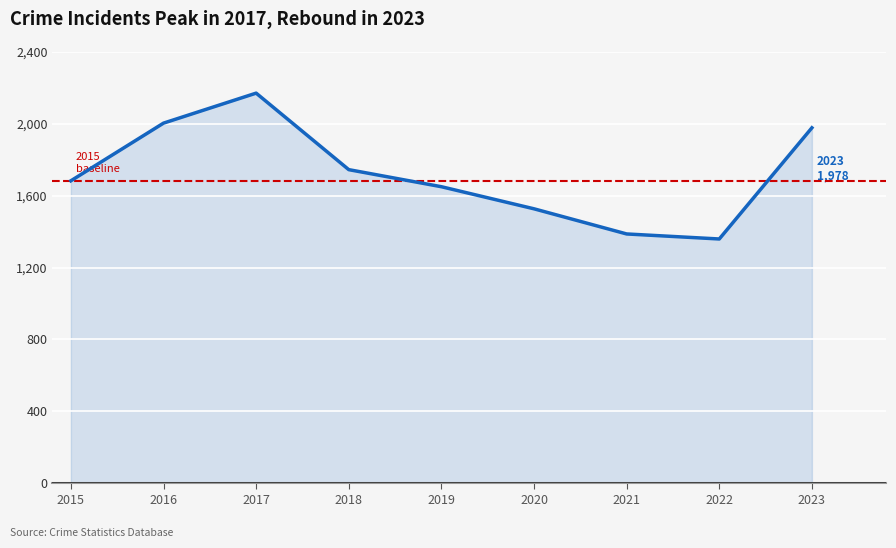

Rank the categories by value from lowest to highest.

2022, 2021, 2020, 2019, 2015, 2018, 2023, 2016, 2017